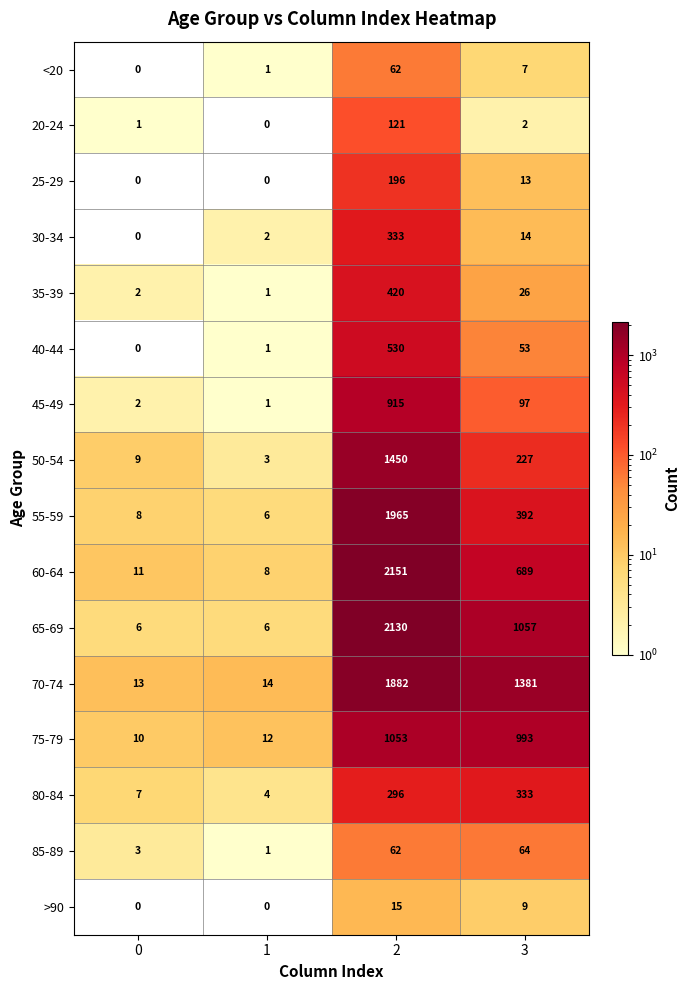

What is the spread (max minus min) of values at 2?

2136